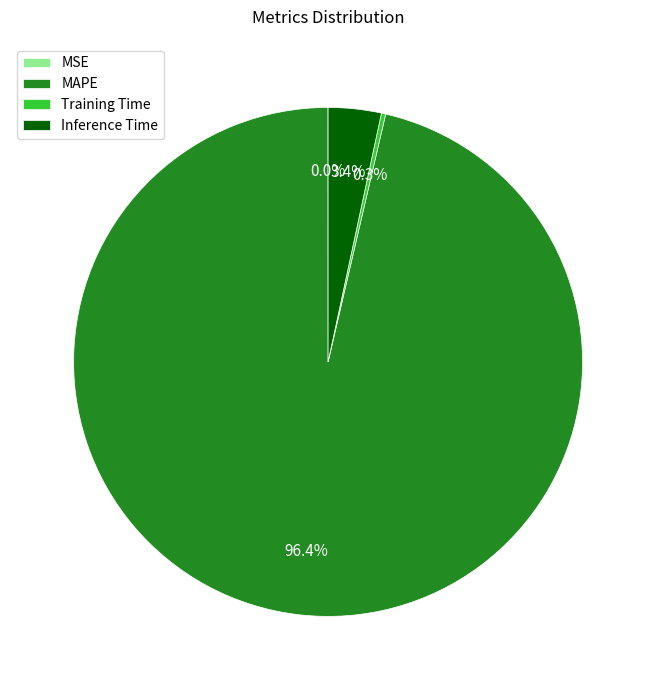

Is there any slice that represents more than half of the pie?

Yes